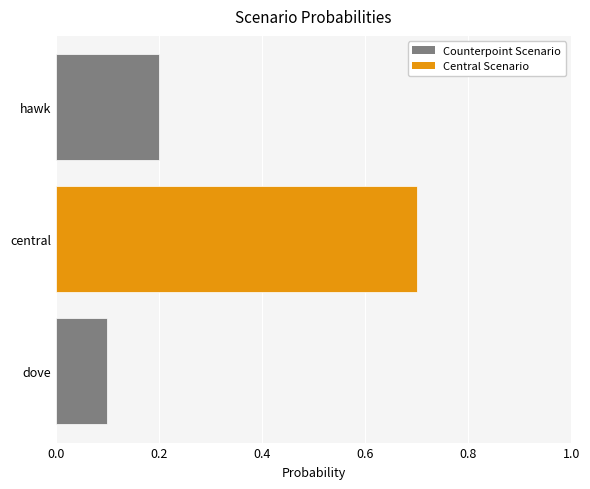

Rank the categories by value from highest to lowest.

central, hawk, dove